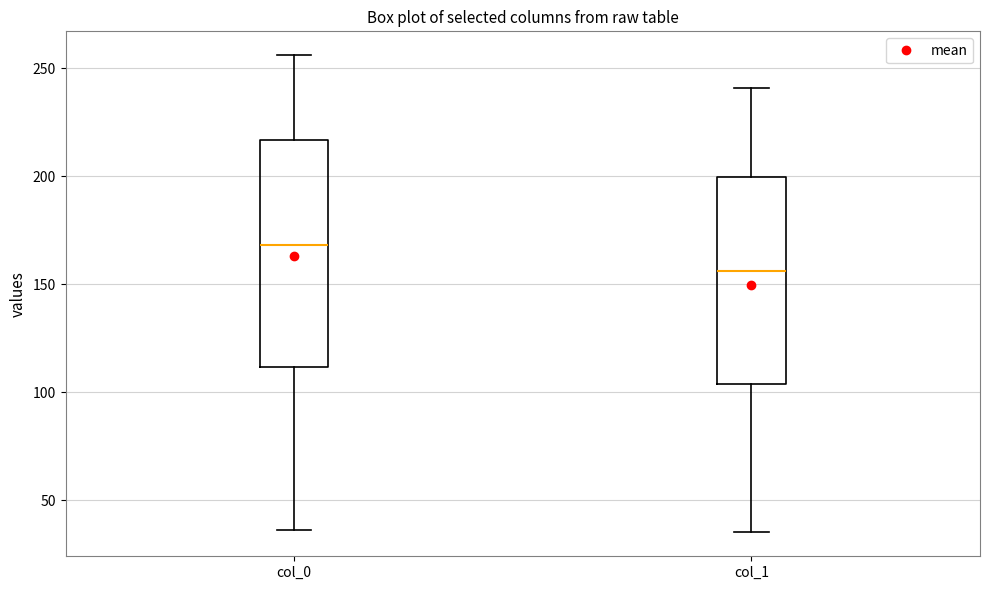

Comparing the boxes themselves (not the whiskers), which one is the tallest?

col_0